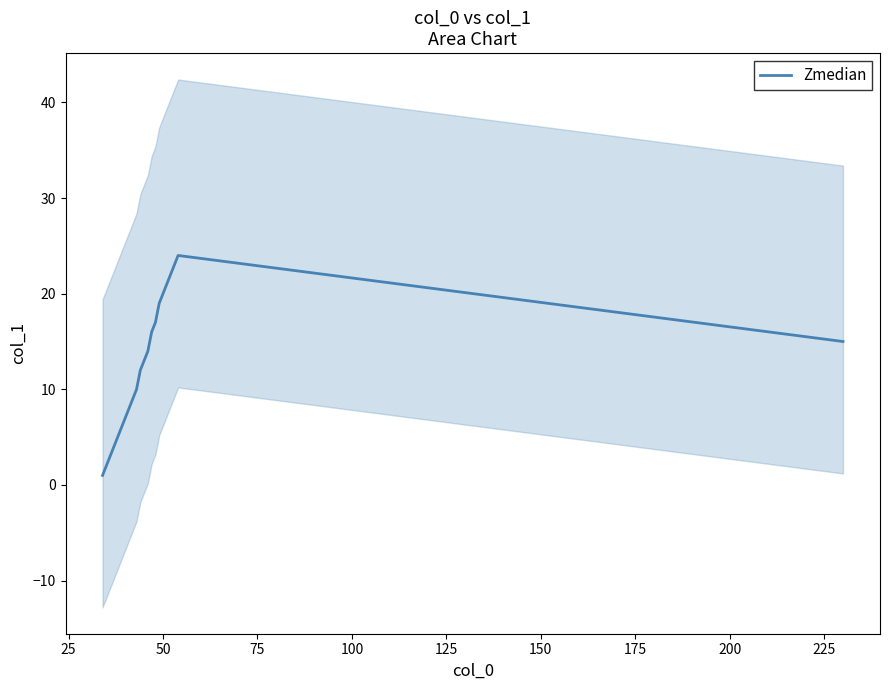

Does the chart have visible grid lines?

No